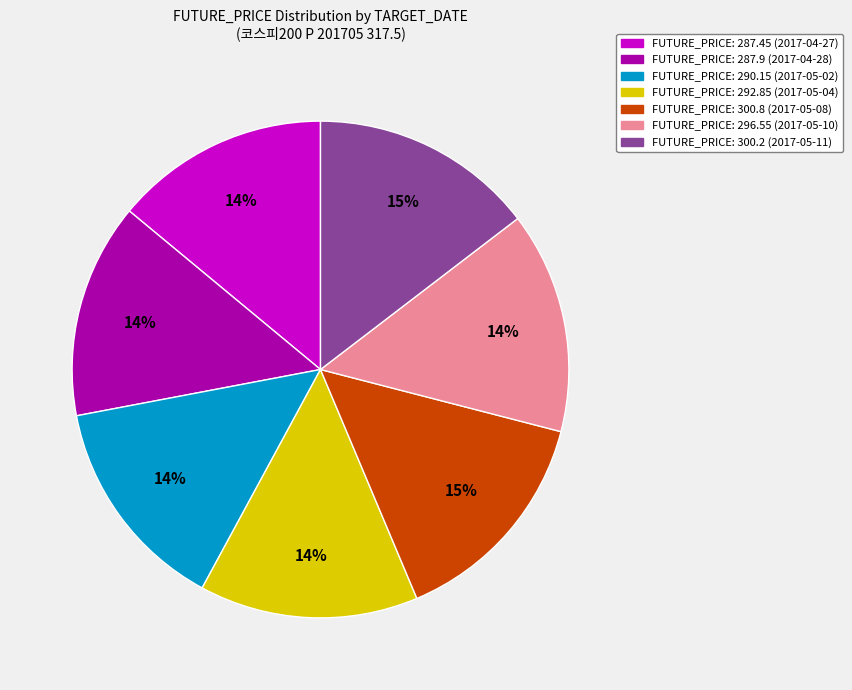

Does any single category account for the majority?

No